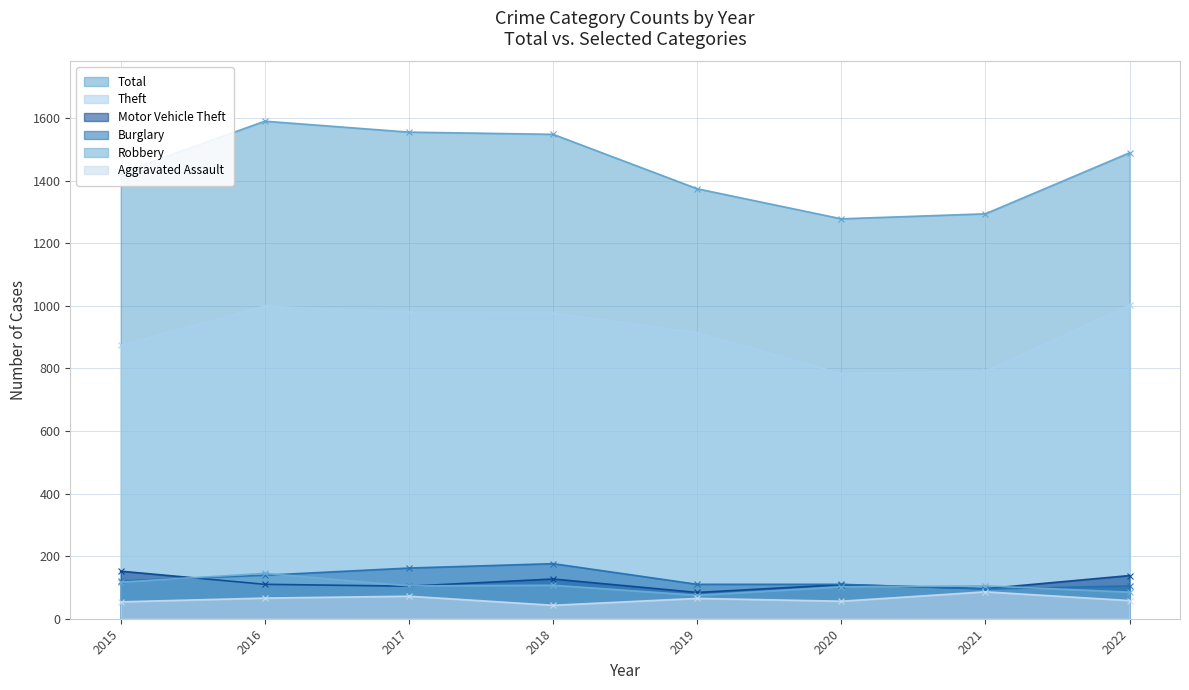

At which label is Motor Vehicle Theft closest to 118?

2016